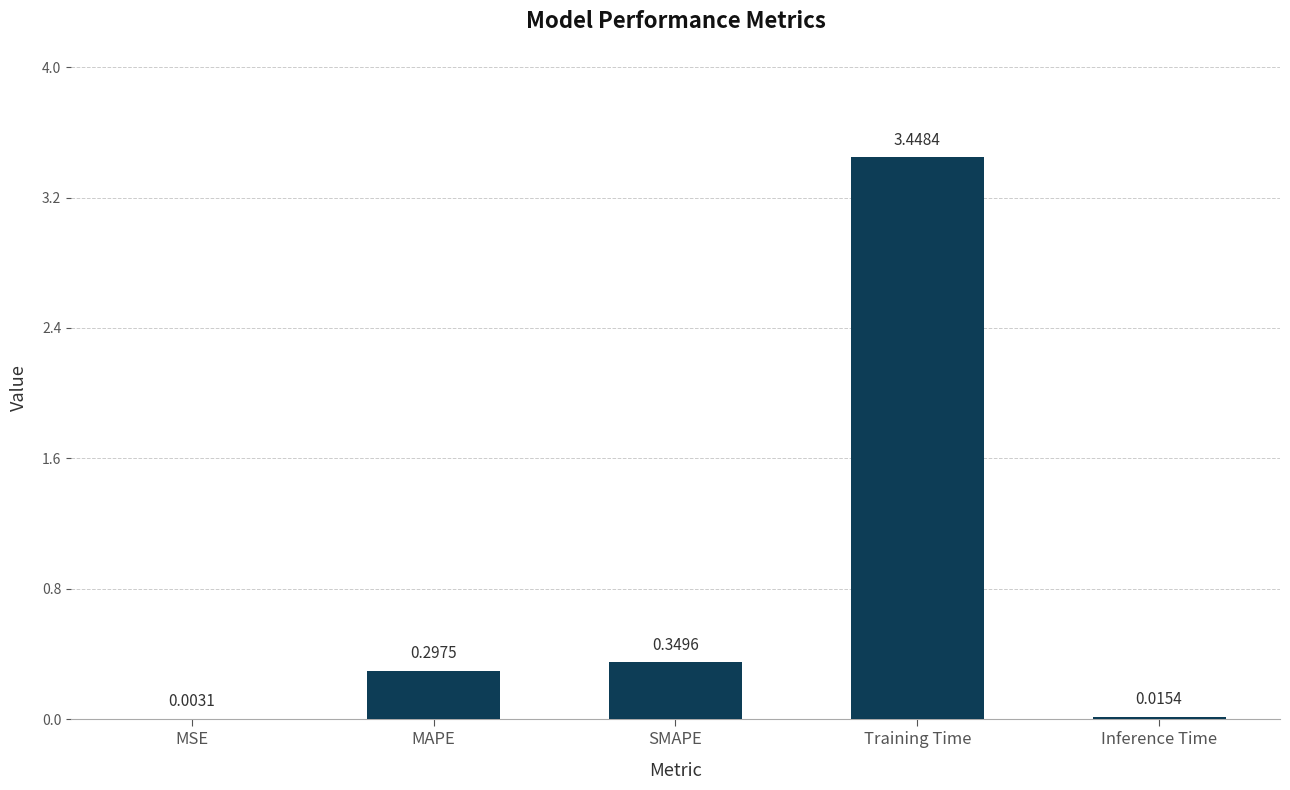

What is the sum of the values at MAPE and SMAPE?

0.6